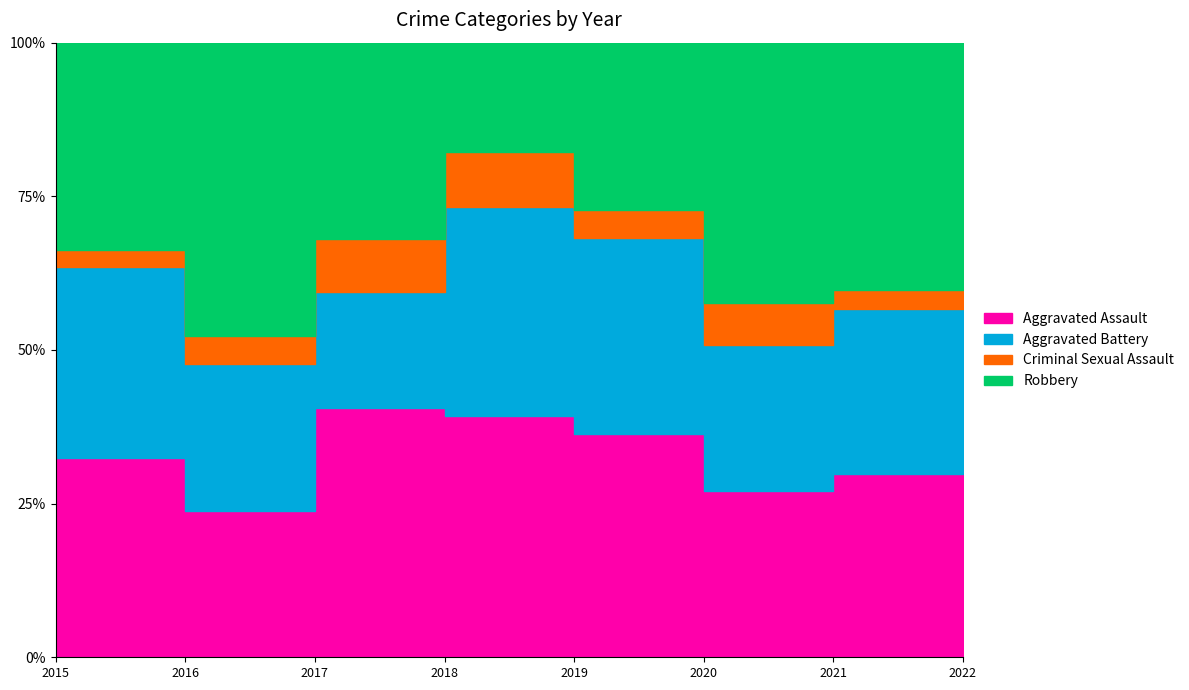

The Robbery series shows 16 at 2019. True or false?

False